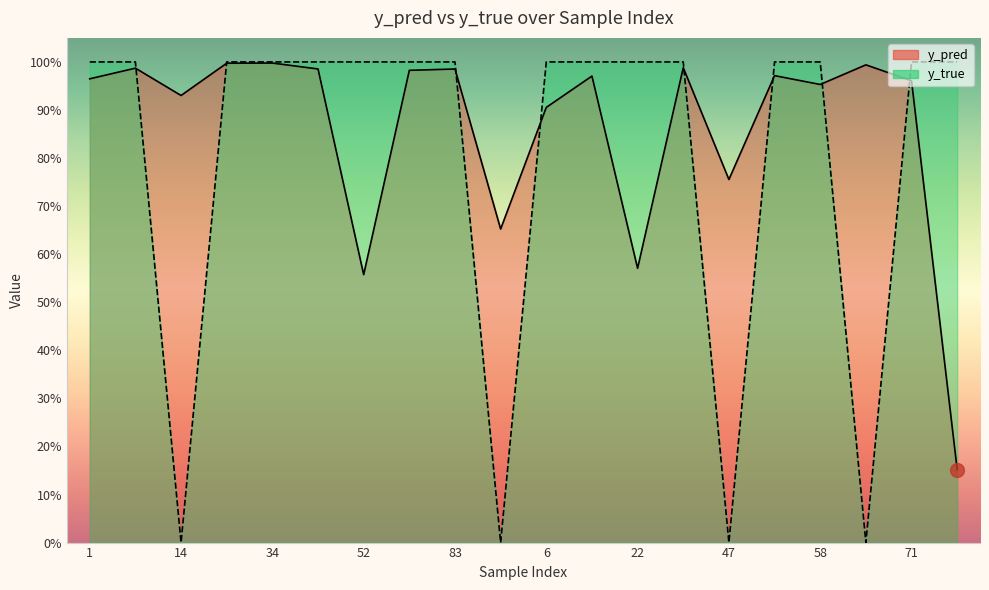

Which series changed the most between 14 and 95?

y_true